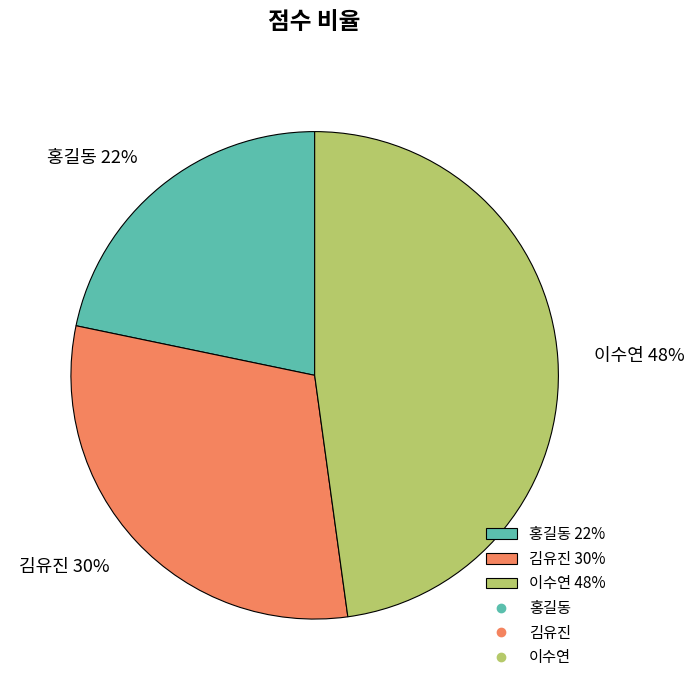

Approximately how many times larger is the value at 김유진 compared to 홍길동?

1.4